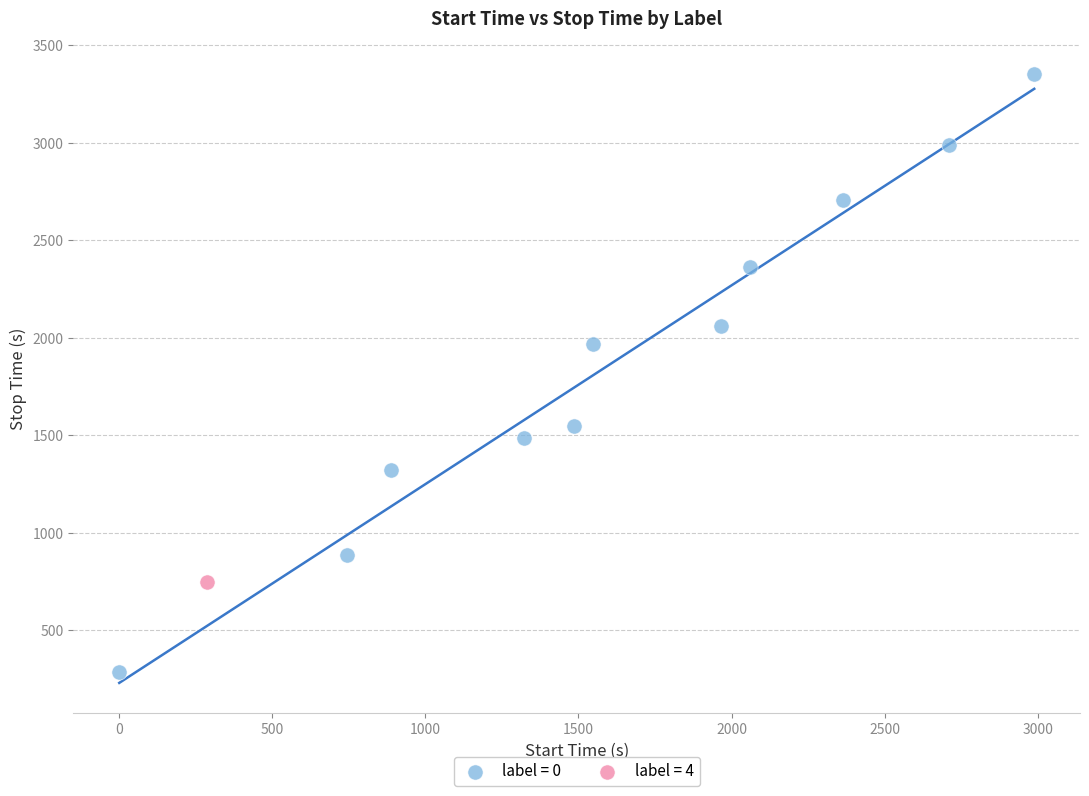

What are all the series names shown in the legend?

label = 0, label = 4